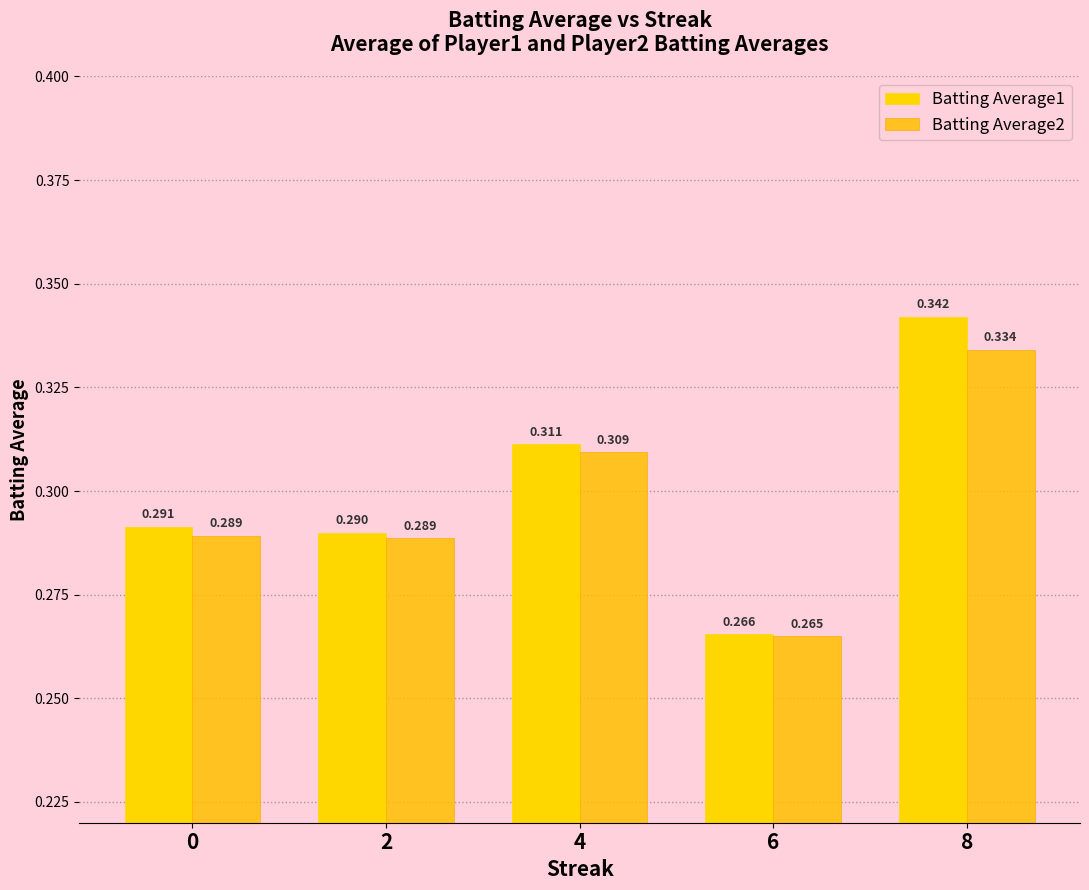

What are all the series names shown in the legend?

Batting Average1, Batting Average2